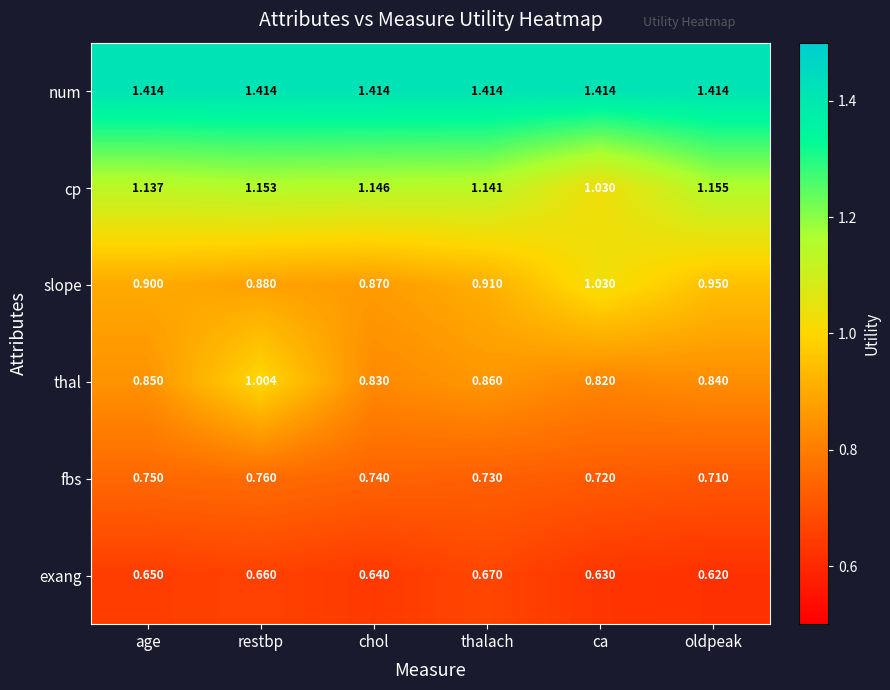

Which series has the largest total across all categories?

num